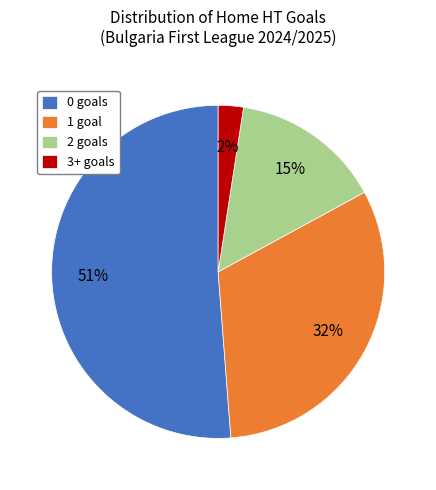

Is the sum of 1 and 2 greater than half?

No